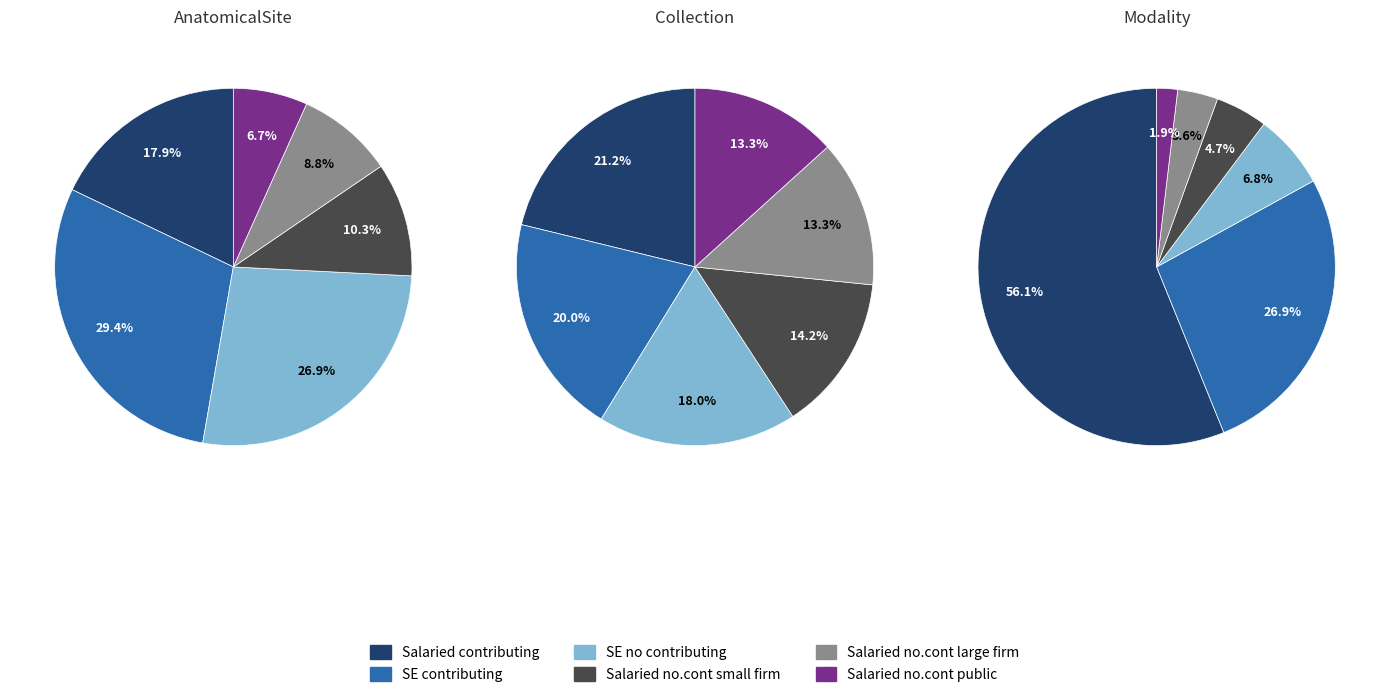

Which series has the widest spread of values?

Modality